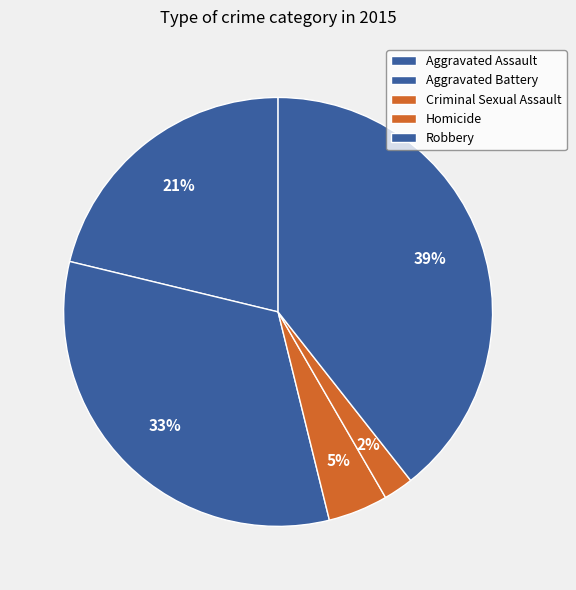

Which slice is the smallest?

Homicide